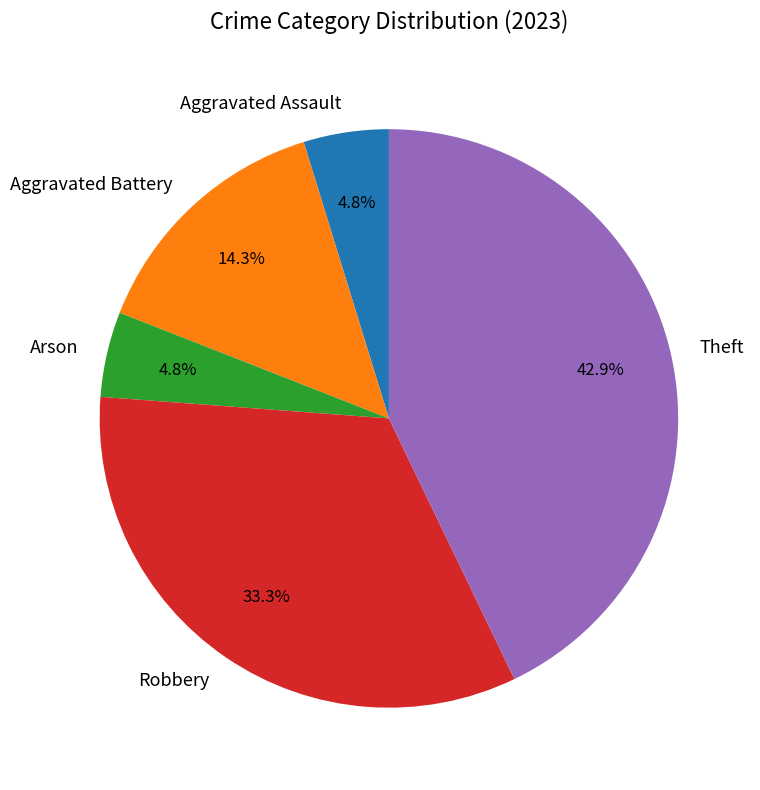

How much of the chart is everything except Aggravated Battery?

85.7%